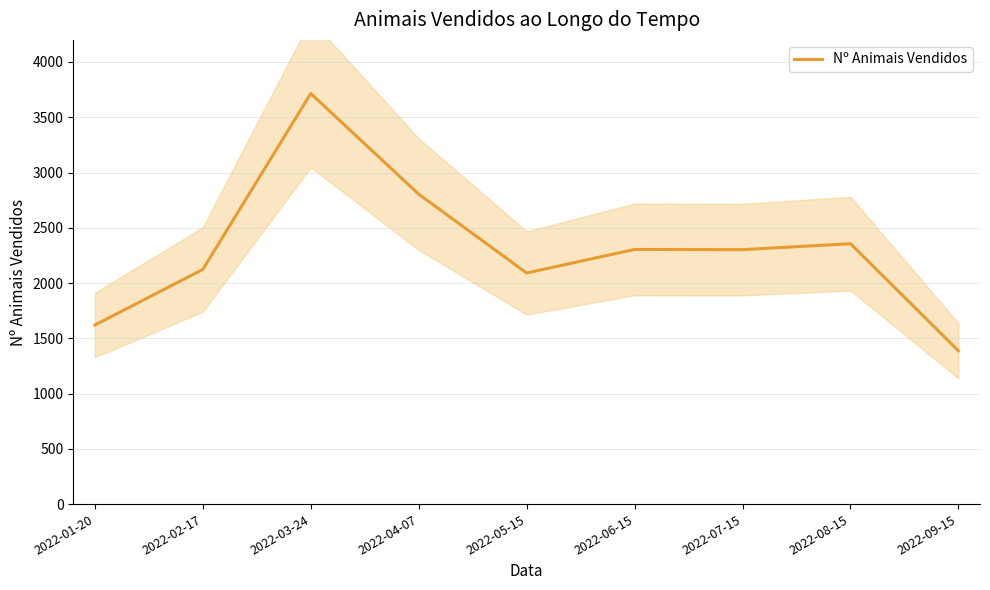

True or false: the data shows 1151 at 2022-04-07.

False